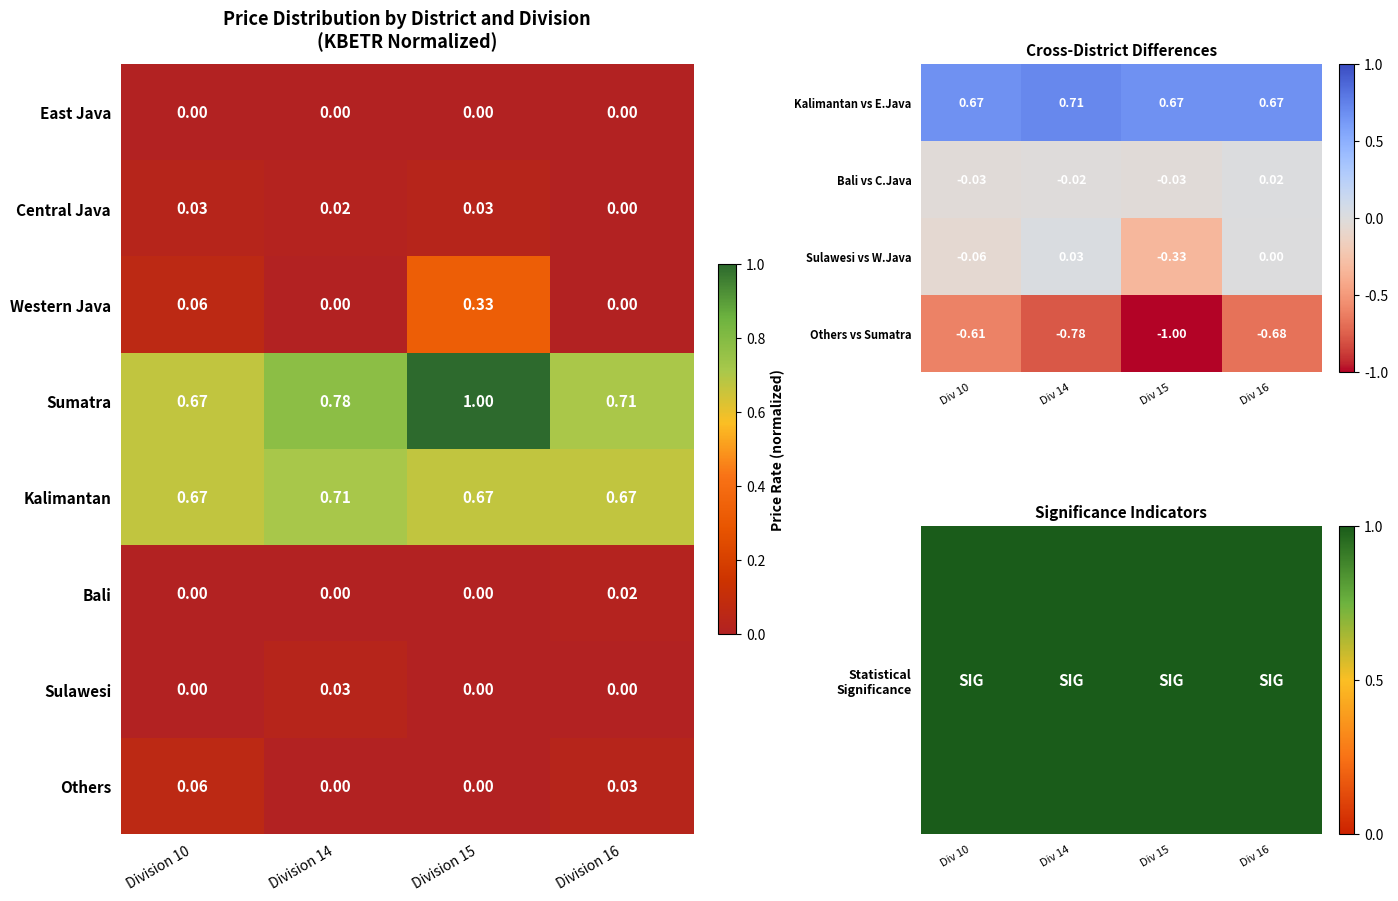

At how many categories does at least one series exceed 0?

4